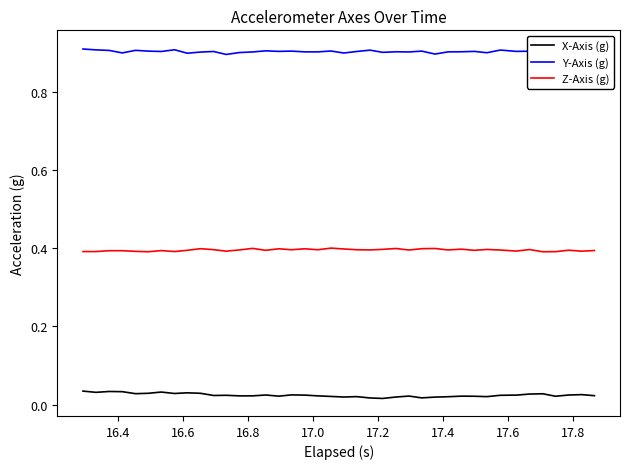

True or false: Z-Axis (g) and X-Axis (g) intersect in this chart.

False